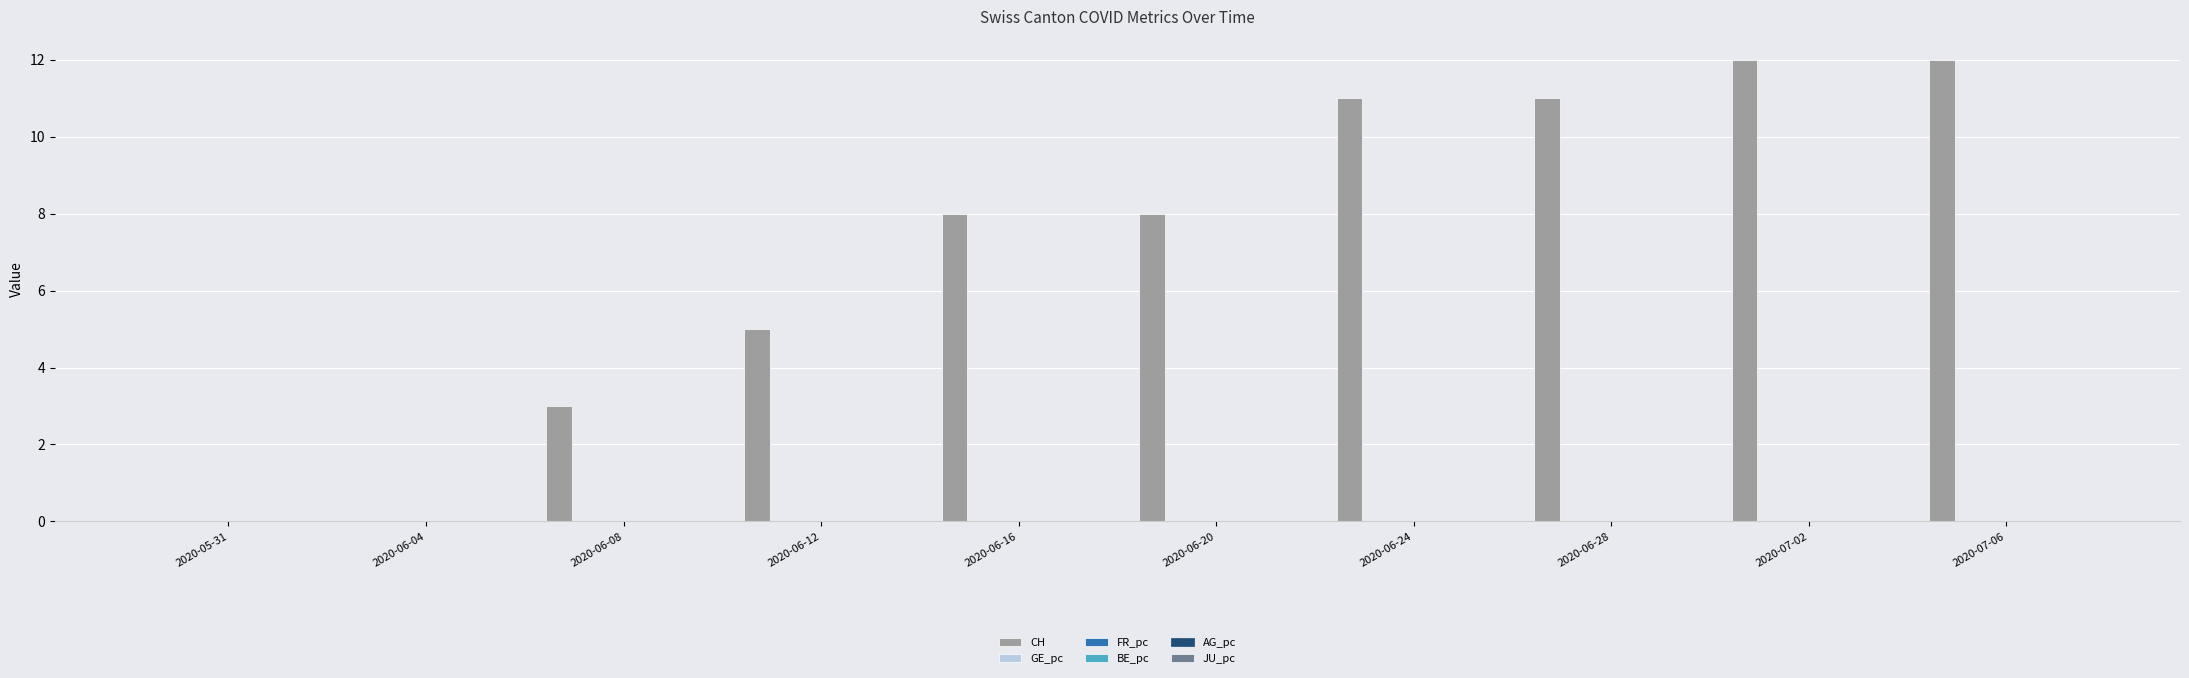

Which series has the largest total across all categories?

CH